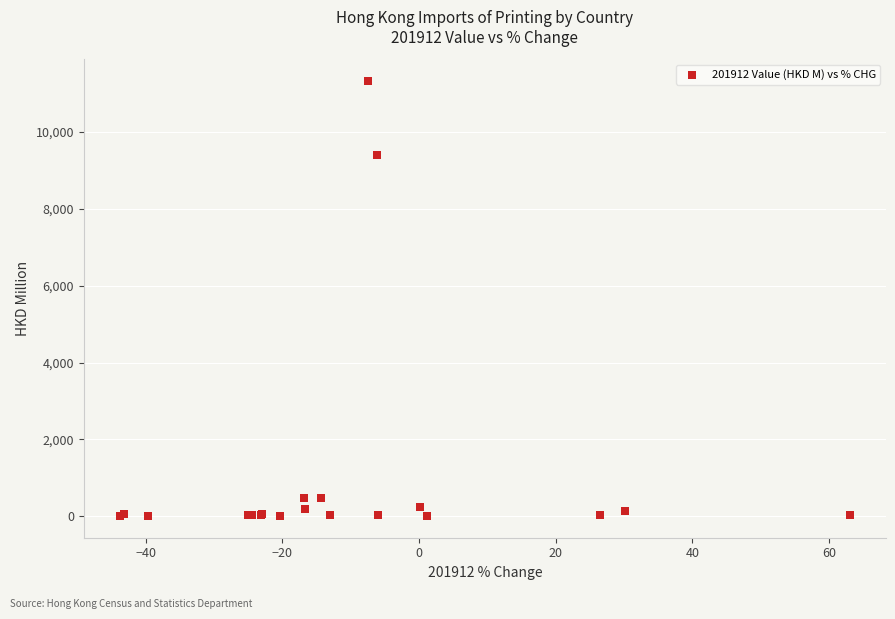

What Y value in the scatter plot is closest to 5666?

9391.8